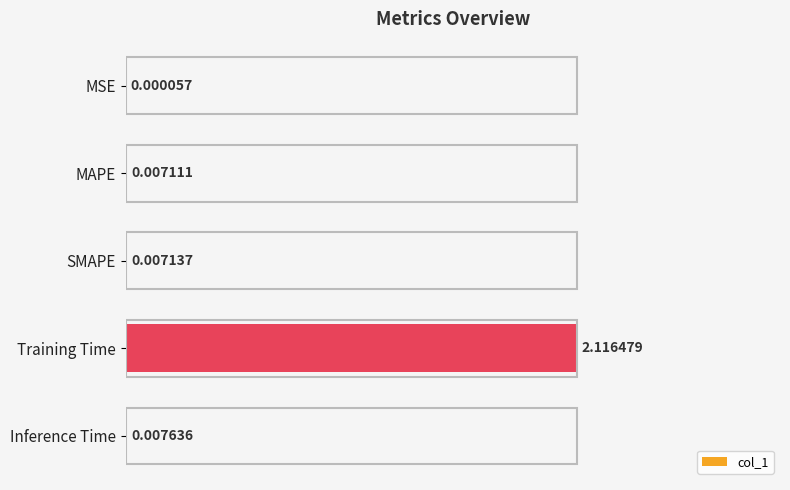

At which label is the value closest to 0?

MSE